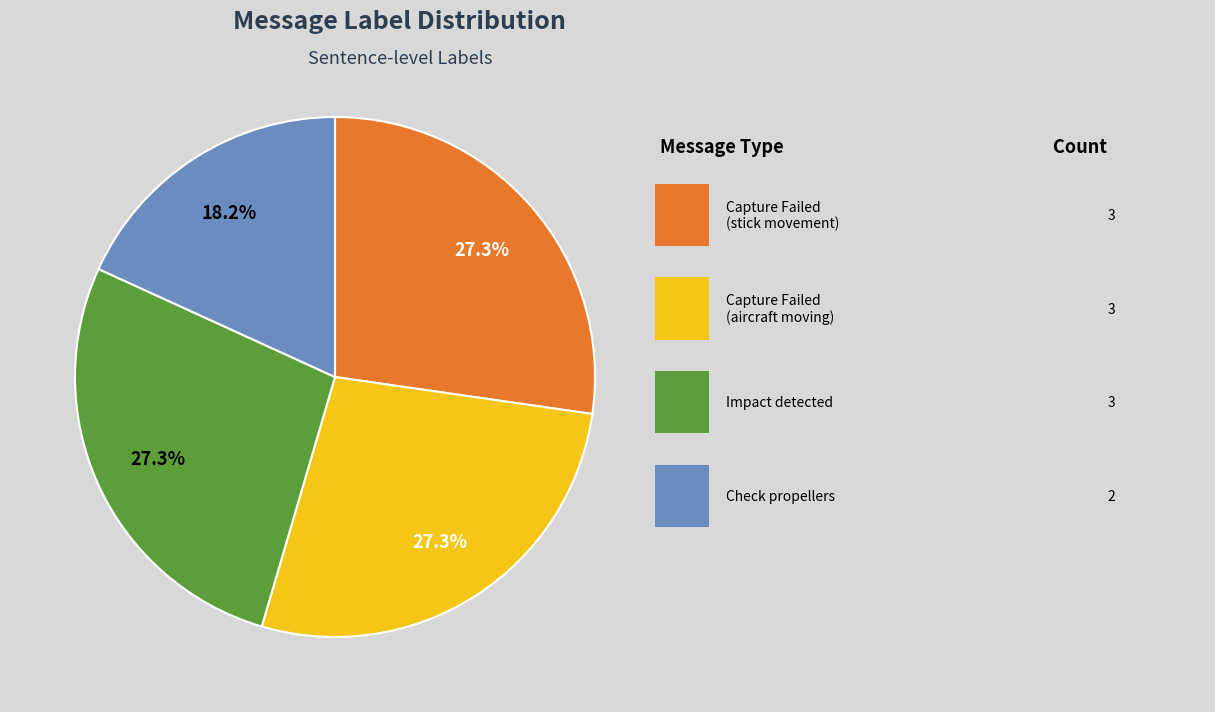

Is there a majority slice in this chart?

No